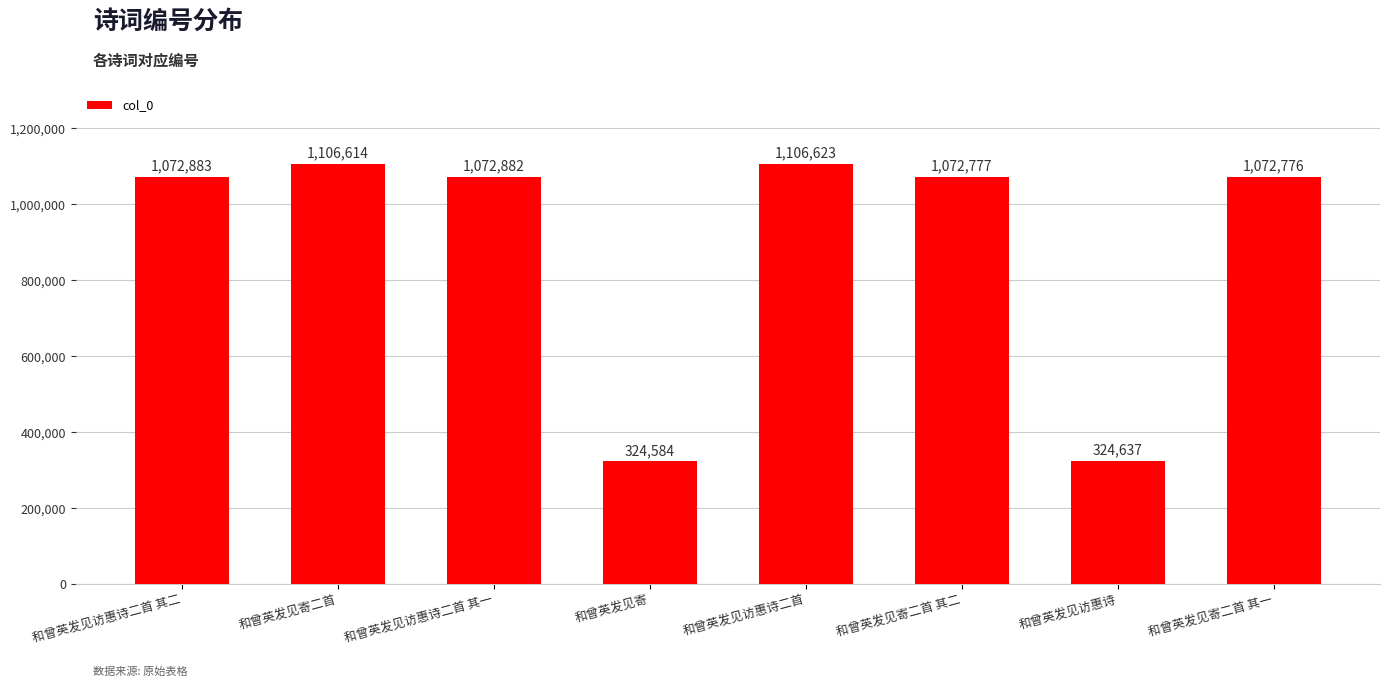

What is the difference between the second highest and second lowest values?

781977